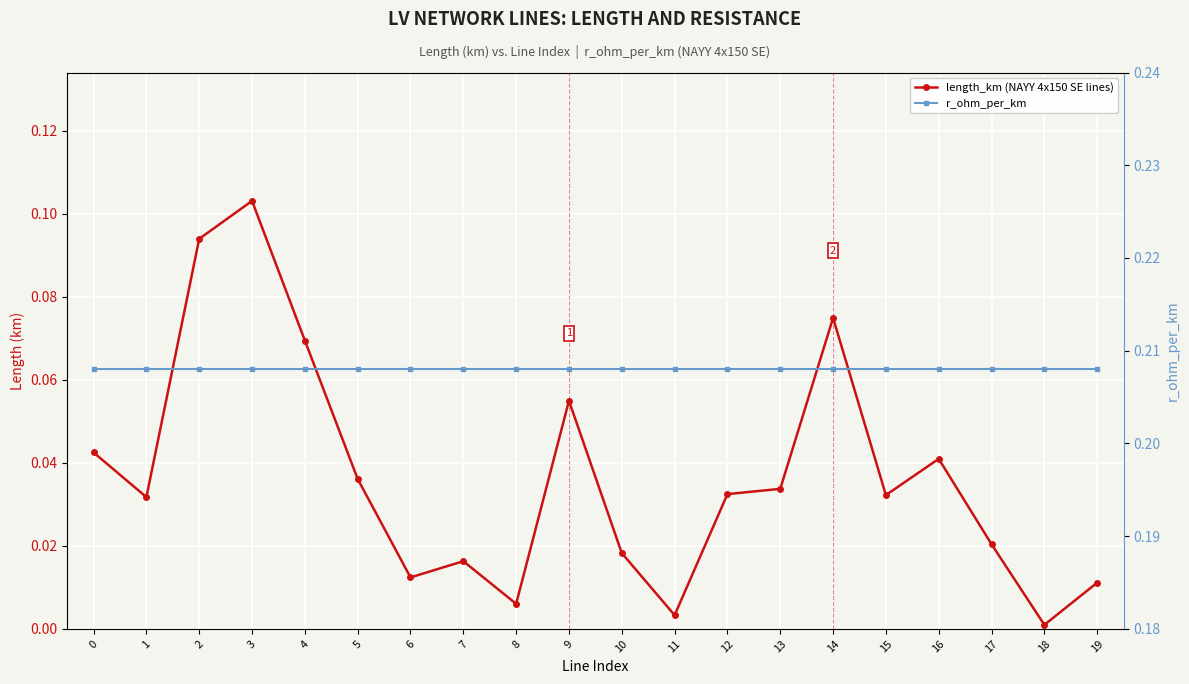

What are all the series names shown in the legend?

length_km (NAYY 4x150 SE lines), r_ohm_per_km